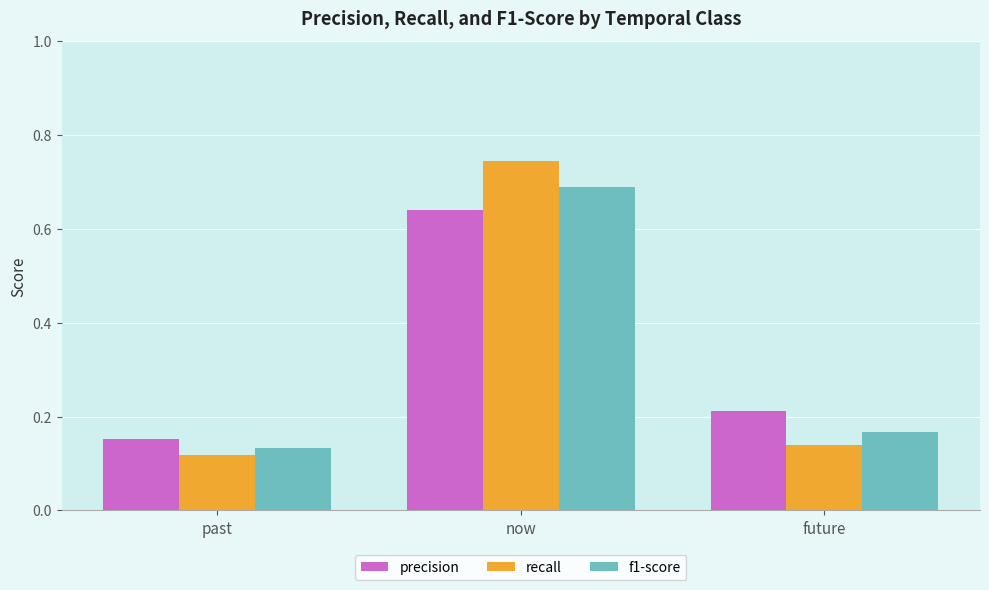

How many data points does each series have?

3